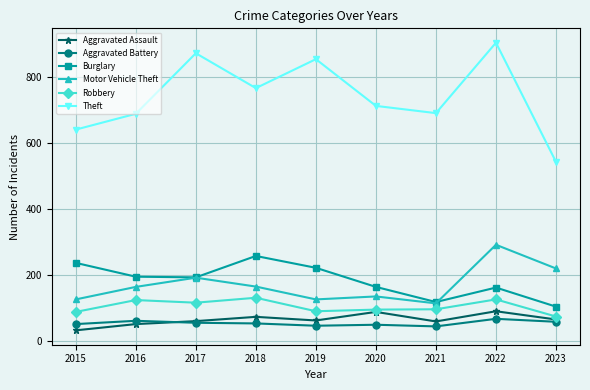

How many data points in Motor Vehicle Theft are less than 163?

4